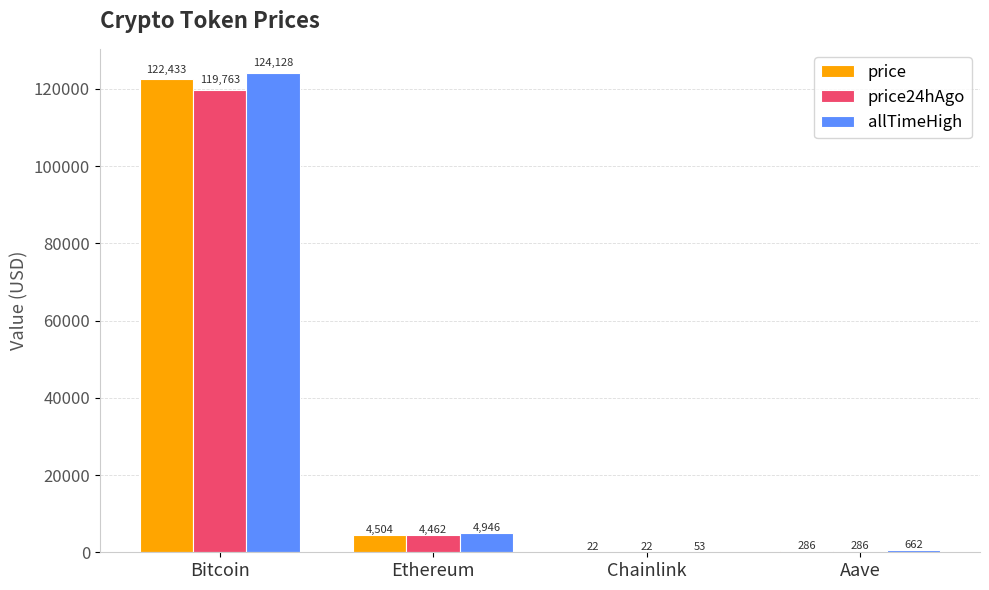

At which category is the sum across all series the highest?

Bitcoin